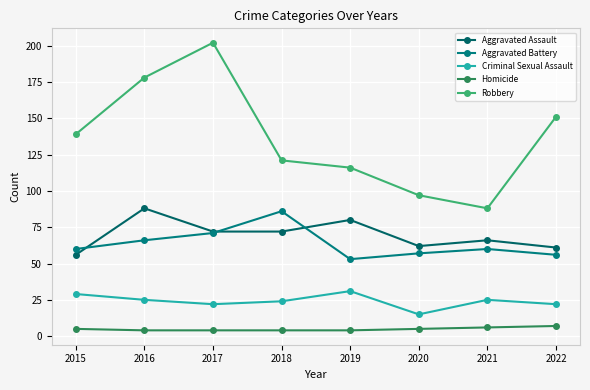

What is the value of the Aggravated Assault point at the 2nd from the left?

88